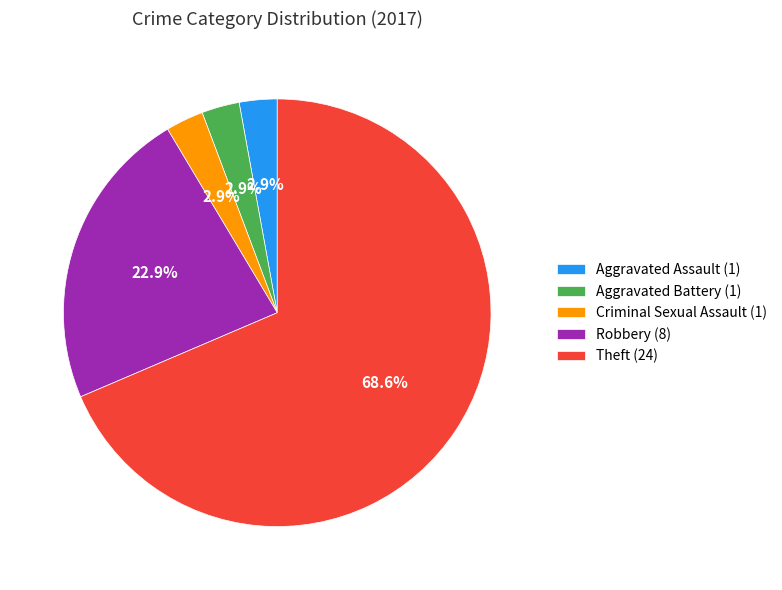

What percentage is the Robbery slice, to the nearest percent?

23%